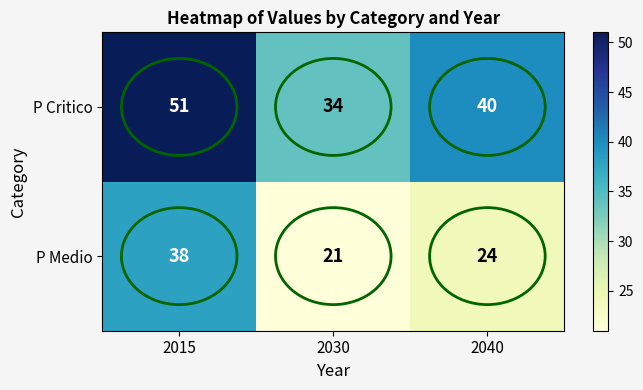

The P Critico series shows 25 at 2040. True or false?

False